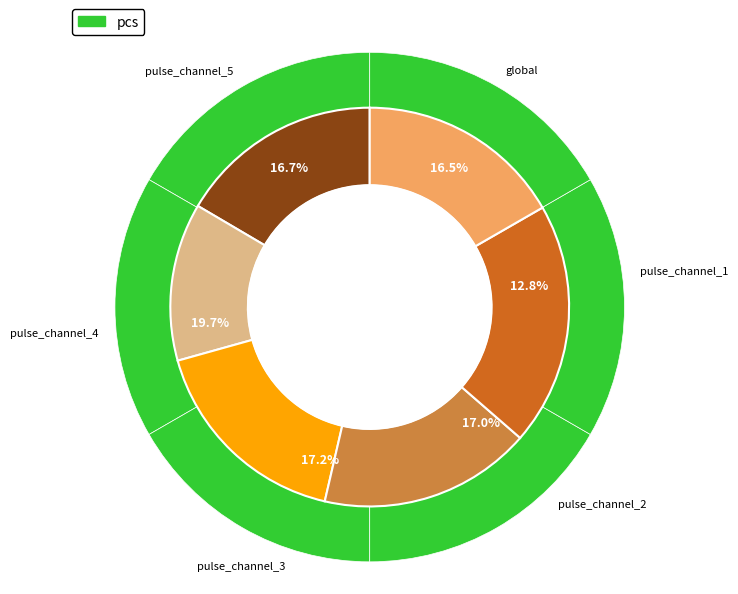

Count the number of slices in the pie.

6